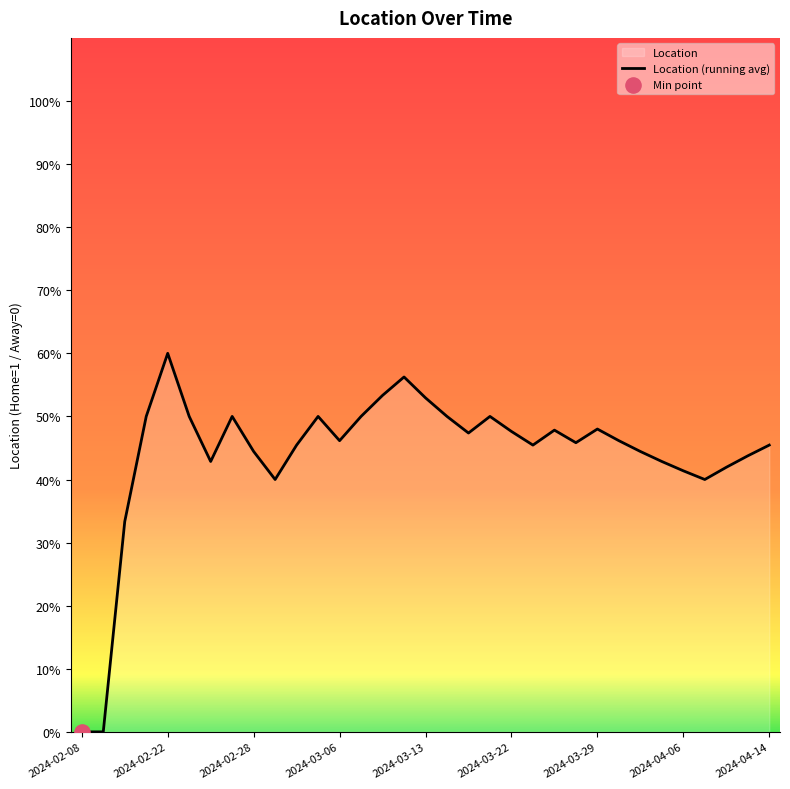

Which has a higher value, 29 or 2024-04-06?

2024-04-06